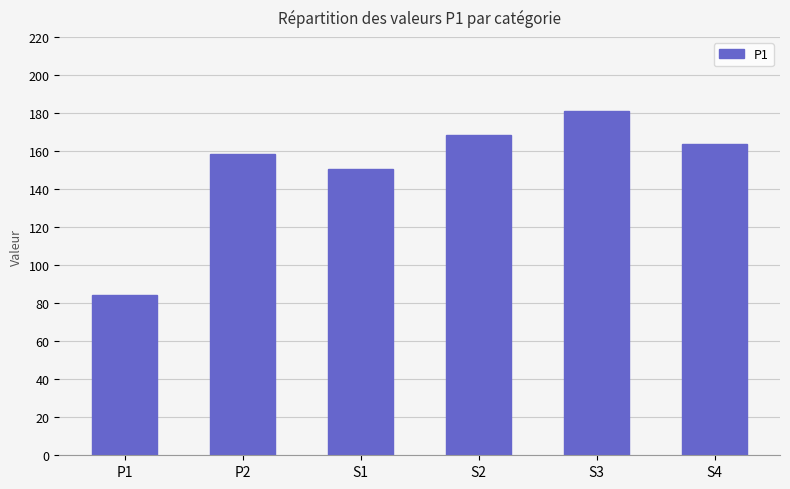

The chart shows a value of 42.3 at S1. True or false?

False